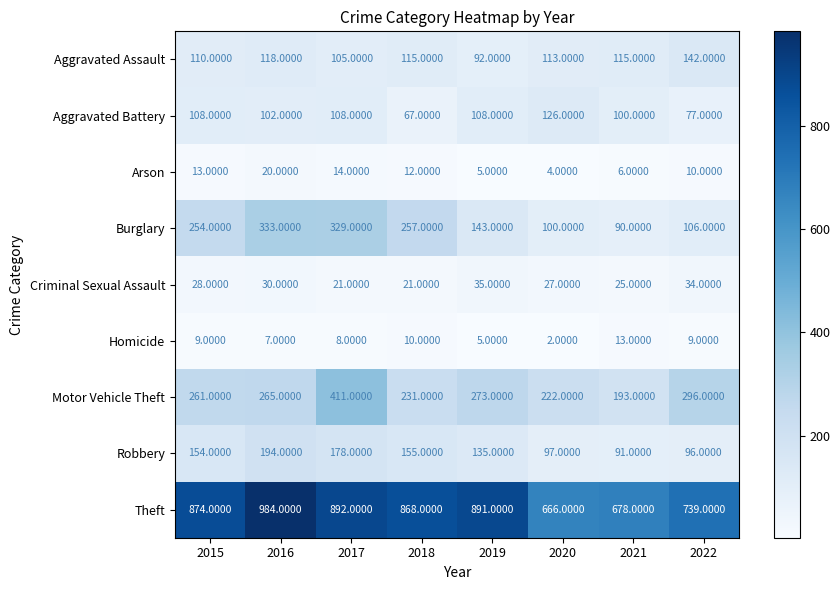

What is the difference between the second highest and second lowest values in the Arson series?

9